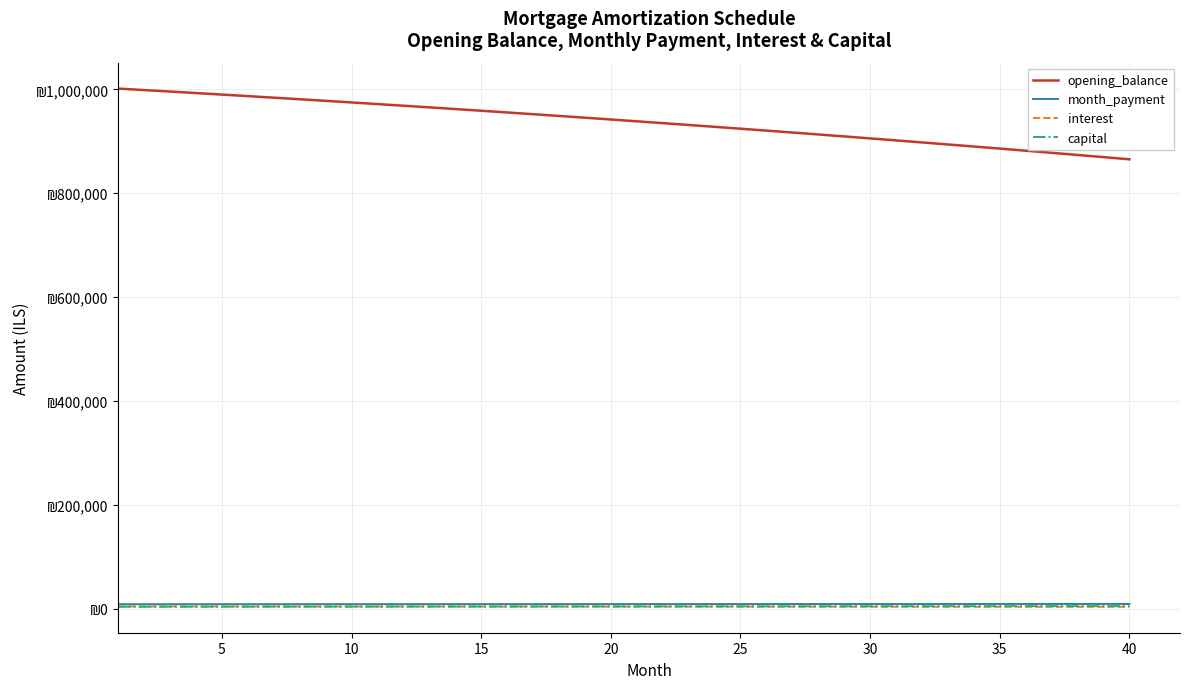

Does the chart display data point markers on the line(s)?

No